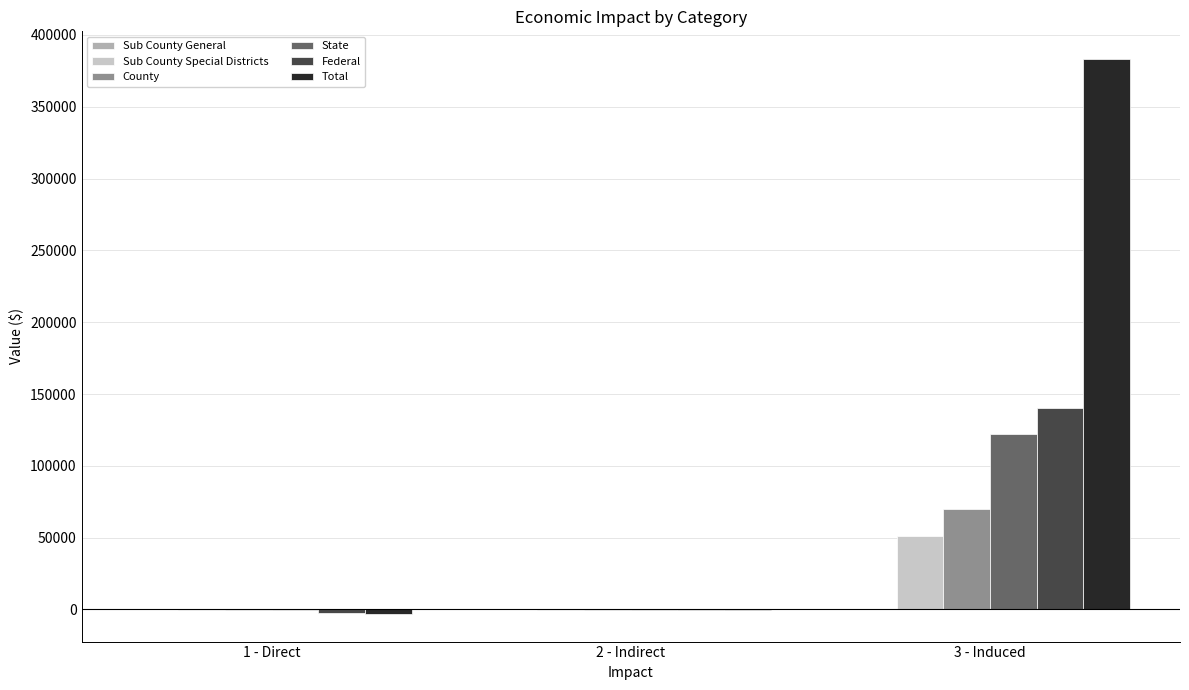

Which category has the highest value across all series?

3 - Induced